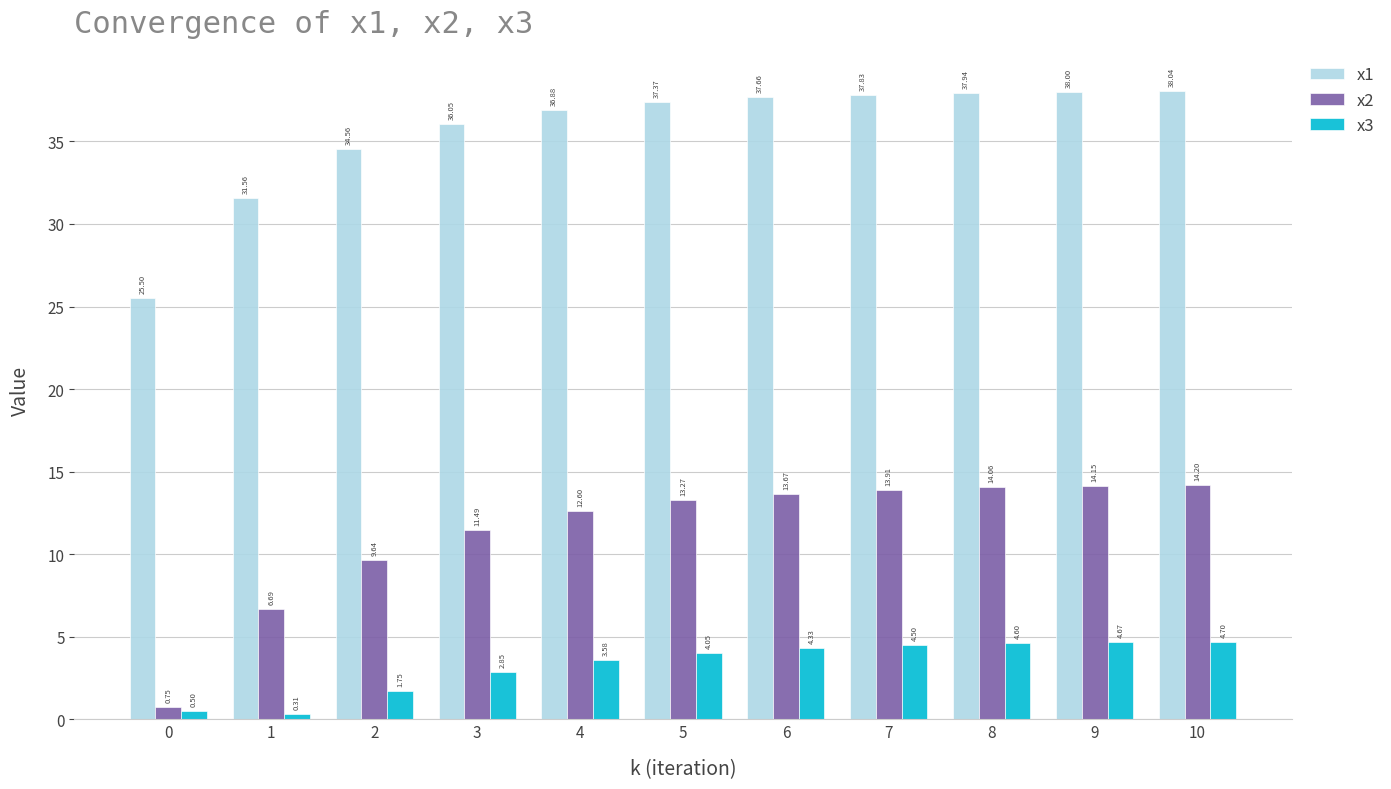

What is the total value across all series at 9?

56.8